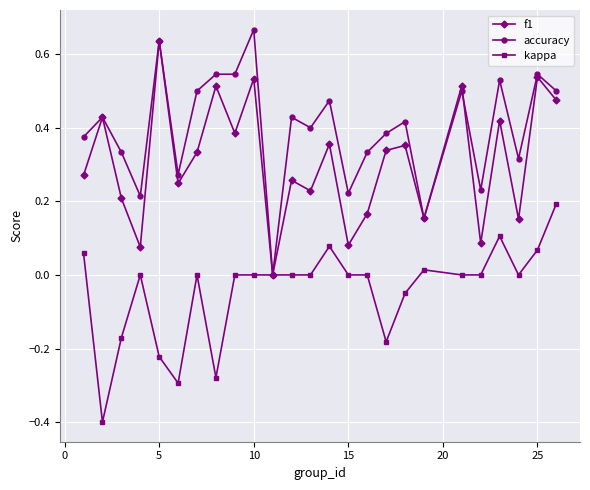

Which series has the largest total across all categories?

accuracy